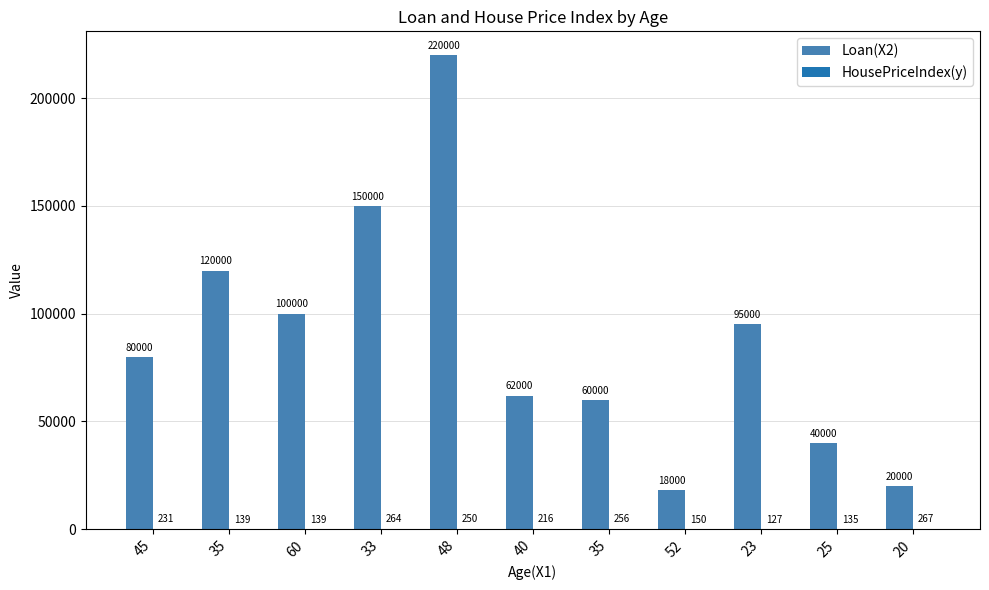

Is the value of HousePriceIndex(y) at 60 greater than the value of Loan(X2) at 60?

No